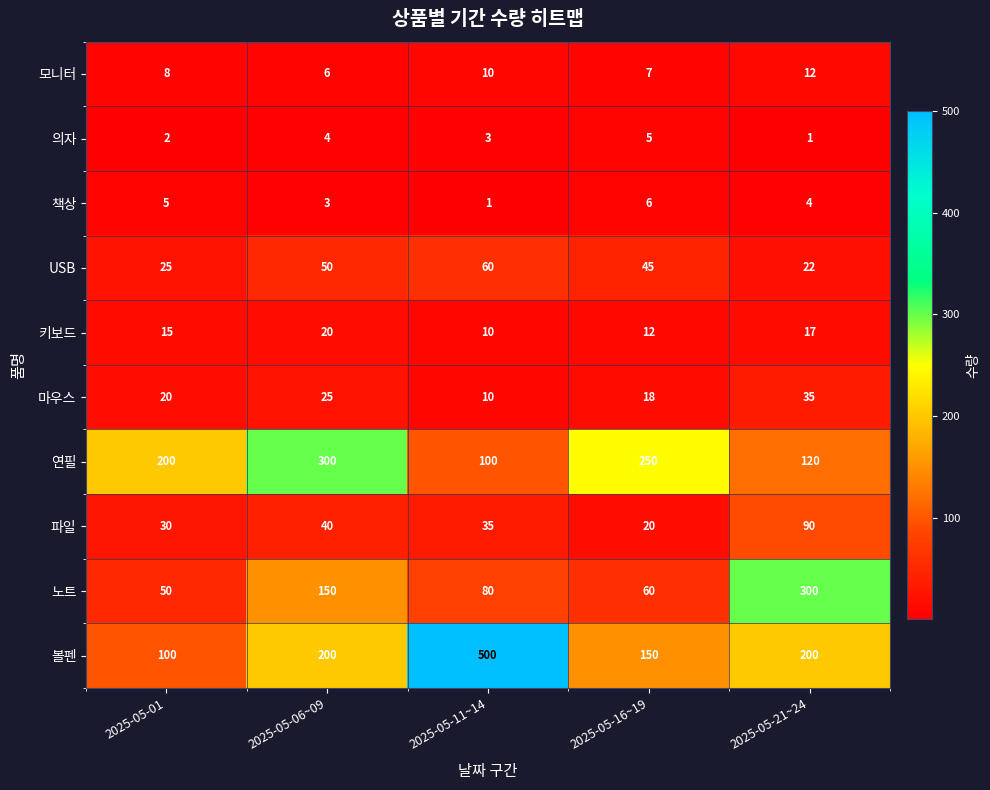

Rank the series at 2025-05-06~09 from lowest to highest value.

책상, 의자, 모니터, 키보드, 마우스, 파일, USB, 노트, 볼펜, 연필